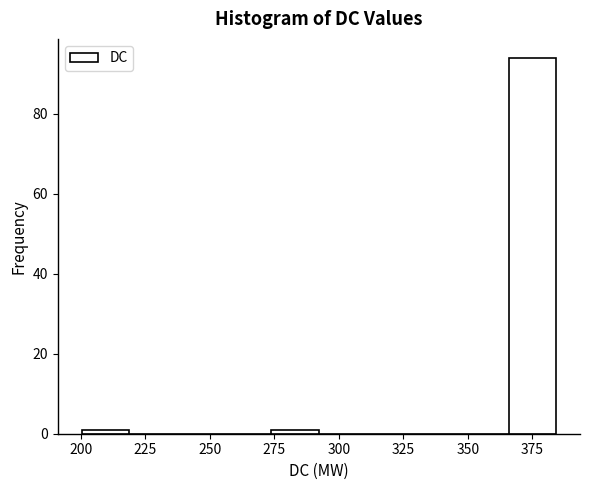

Read against the x-axis, roughly where is the centre of the tallest bar?

375